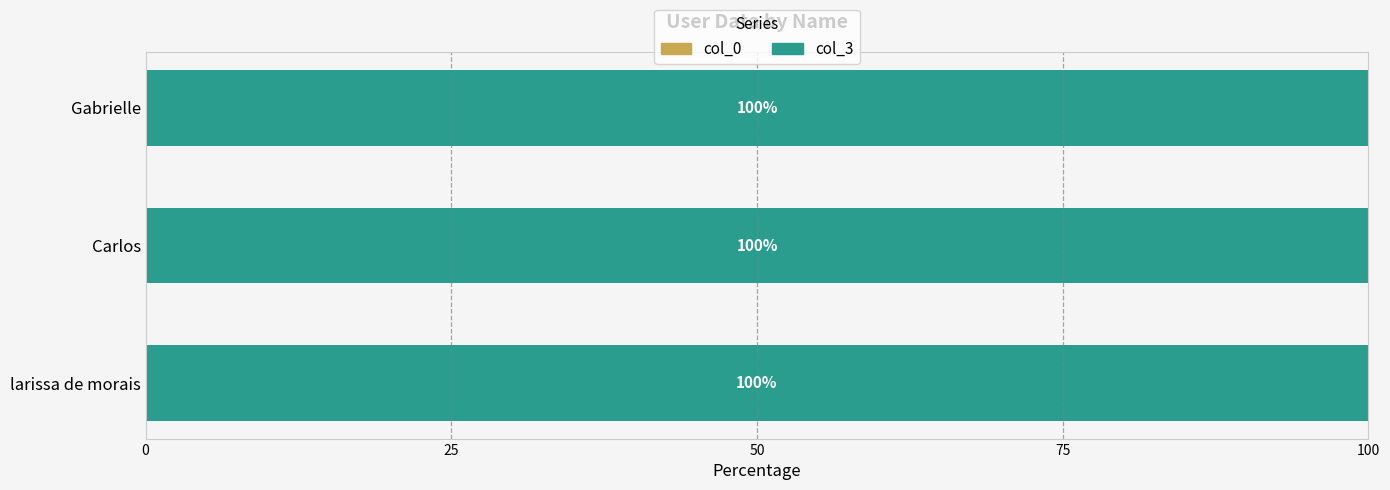

What is the total value across all series at Gabrielle?

100.0